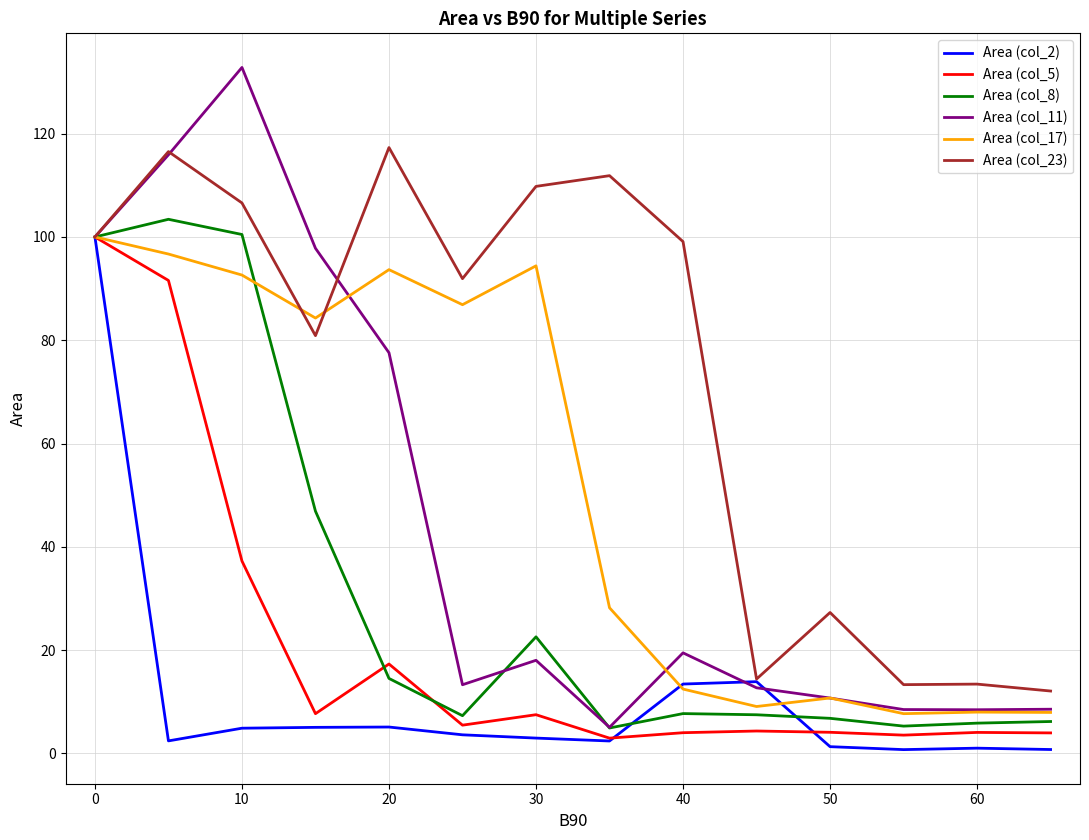

What is the highest value of the Area (col_23) series?

117.3